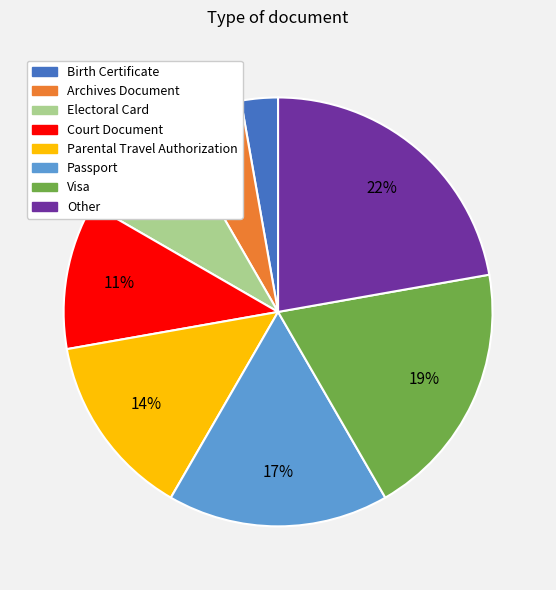

What is the ratio of the value at Visa to the value at Parental Travel Authorization?

1.4